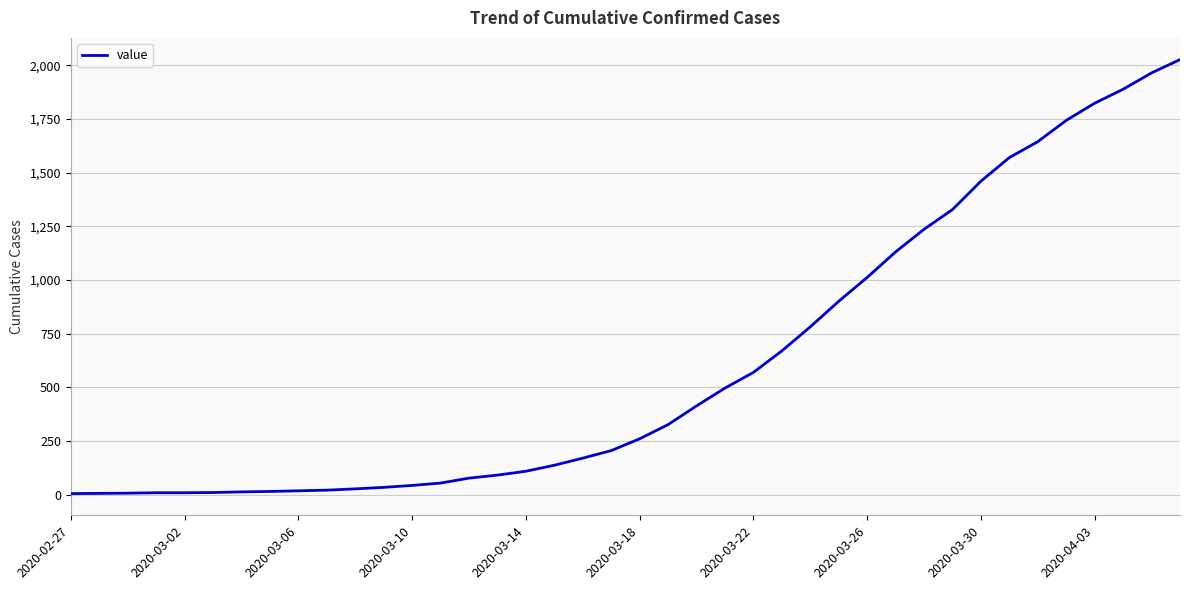

What is the difference between the second highest and minimum values?

1958